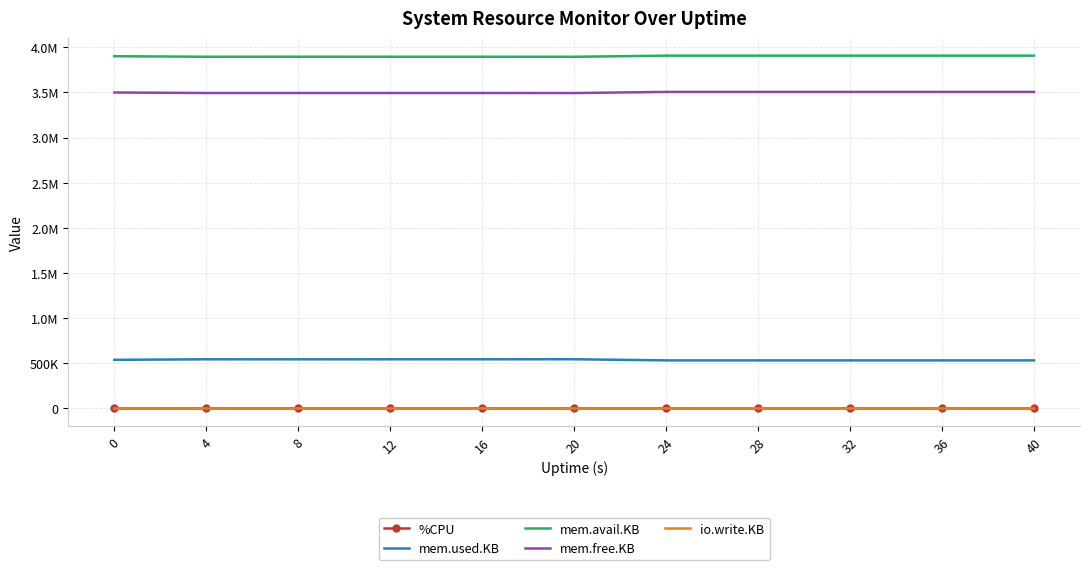

Rank the categories by io.write.KB value from lowest to highest.

0, 12, 16, 20, 32, 36, 24, 4, 28, 40, 8